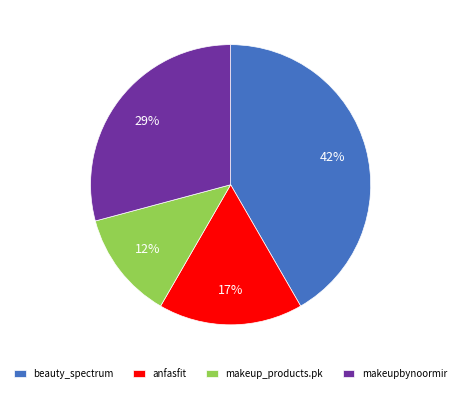

To the nearest percent, what percentage of the pie is anfasfit?

17%